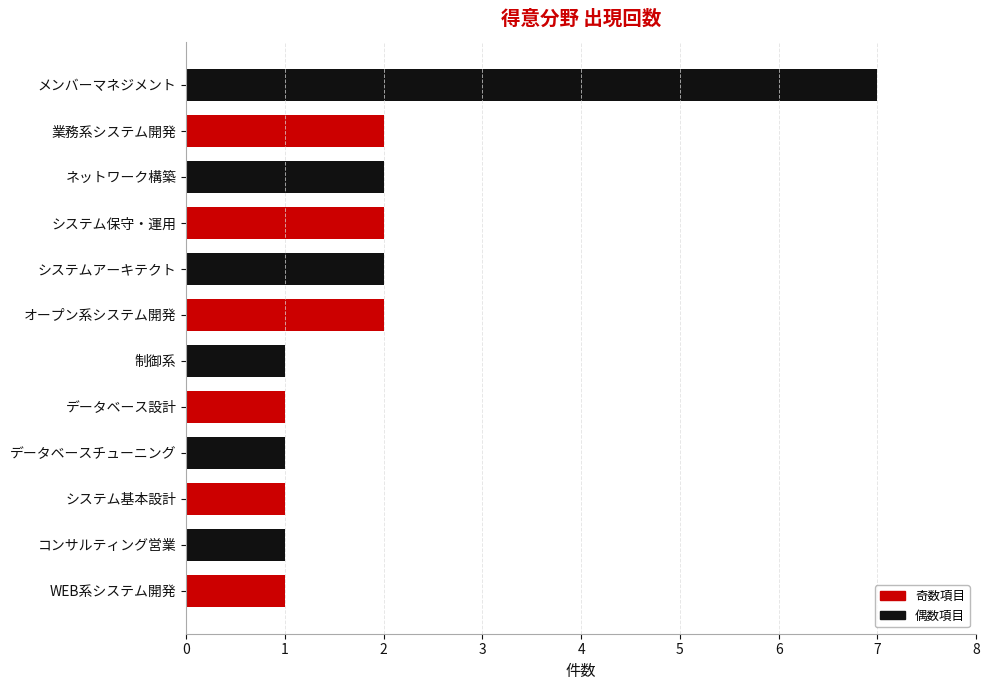

What is the sum of all values?

23